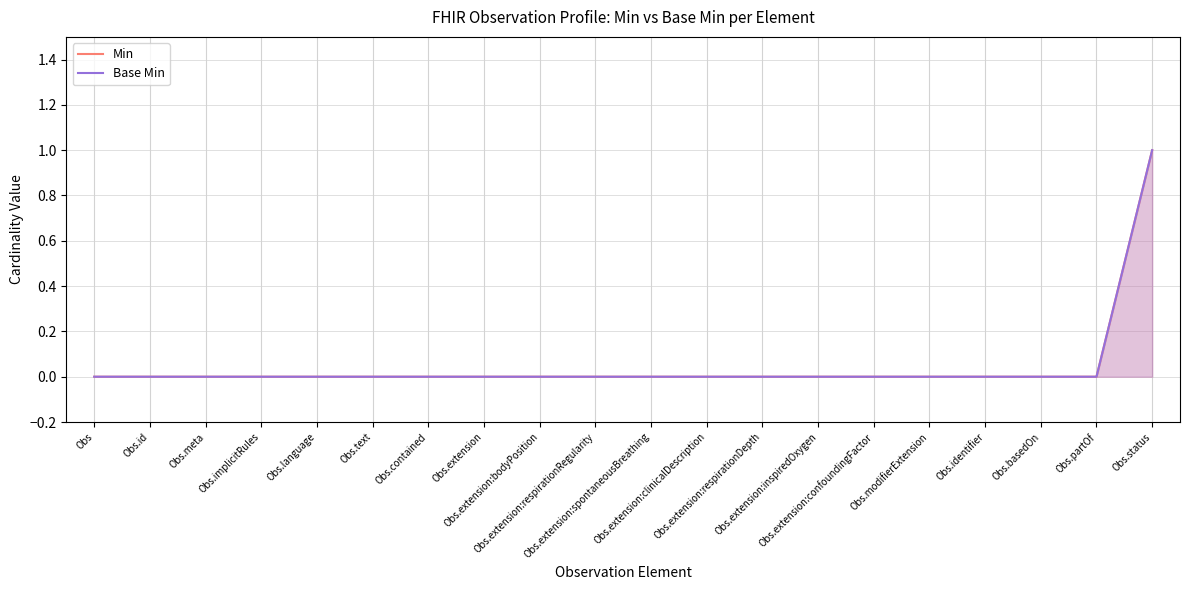

At Obs.language, list the series in order from largest to smallest.

Min, Base Min